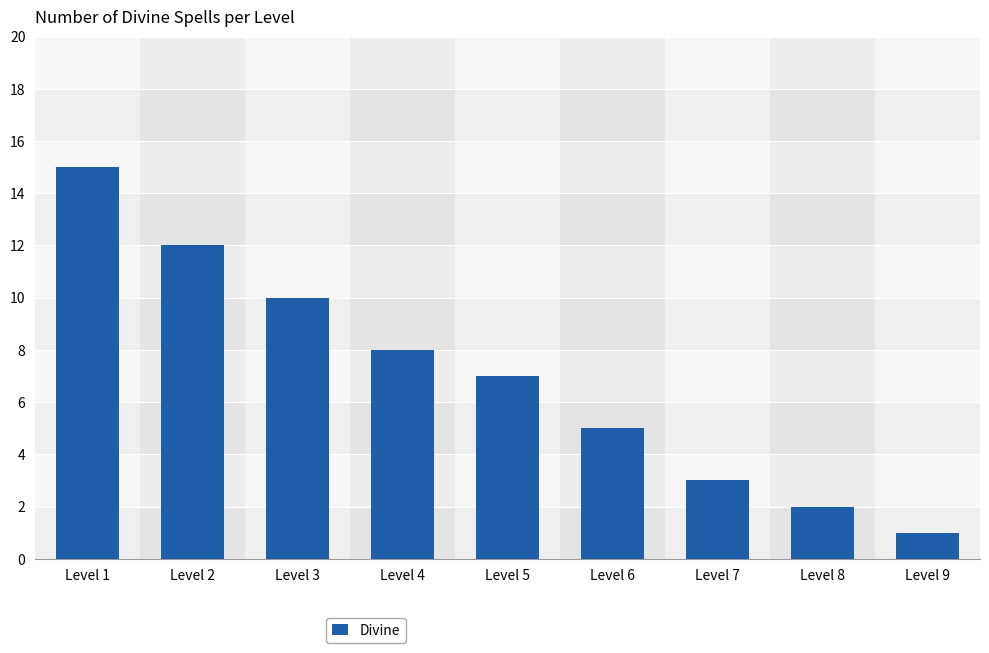

What is the difference between the maximum and minimum values?

14